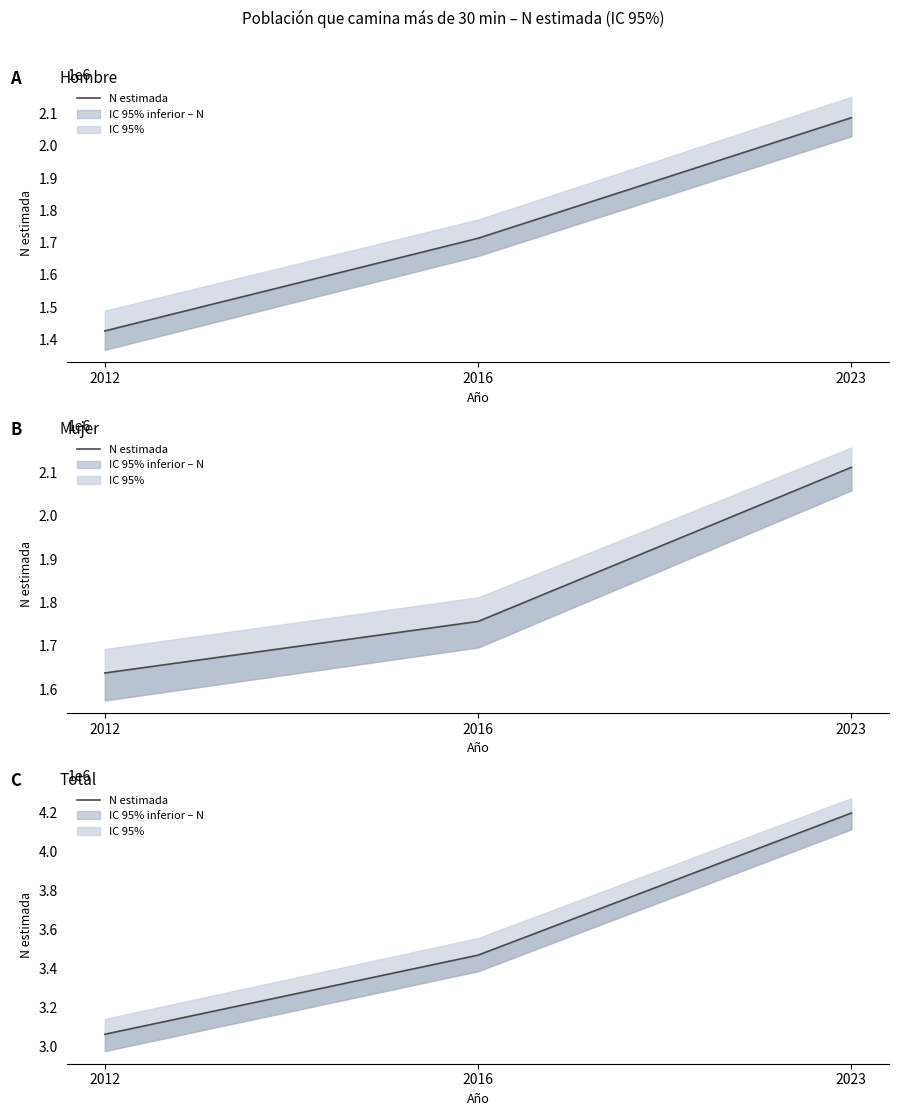

At which category does the chart reach its peak across all series?

2023